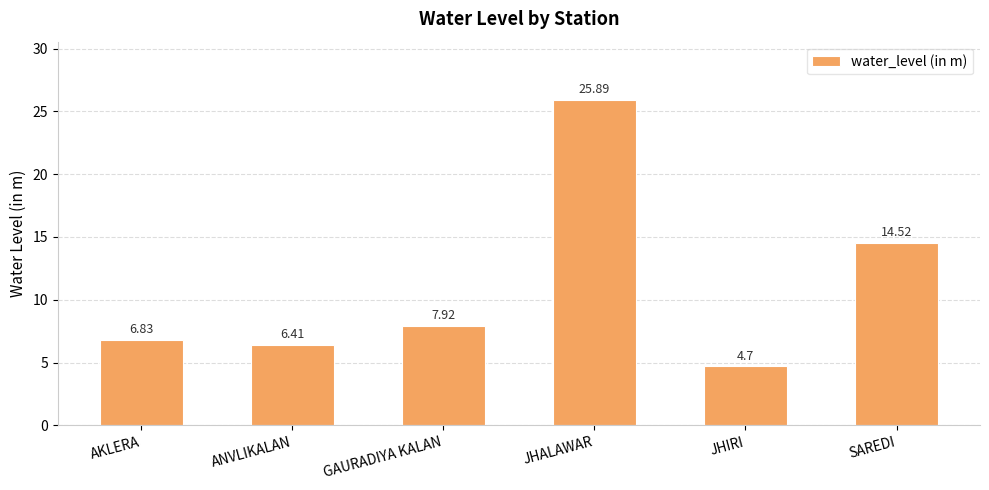

What value does the data have at AKLERA?

6.8